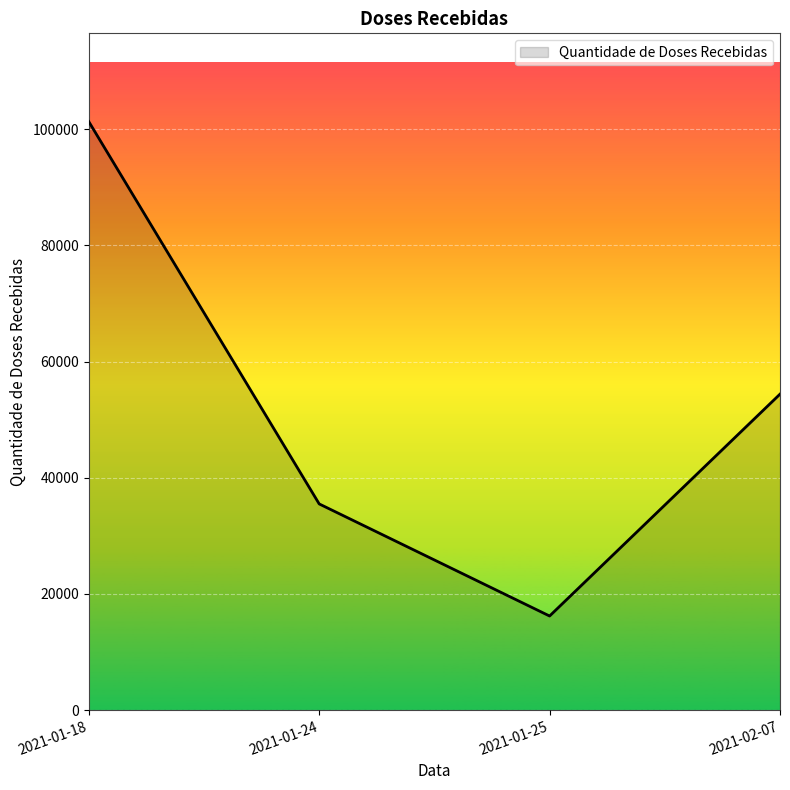

What is the ratio of the value at 2021-02-07 to the value at 2021-01-24?

1.5